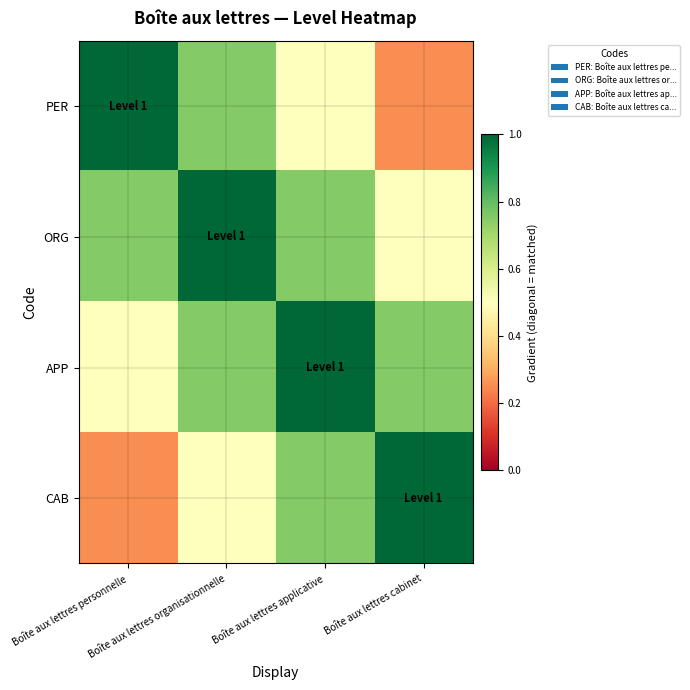

How many series are shown in this chart?

4